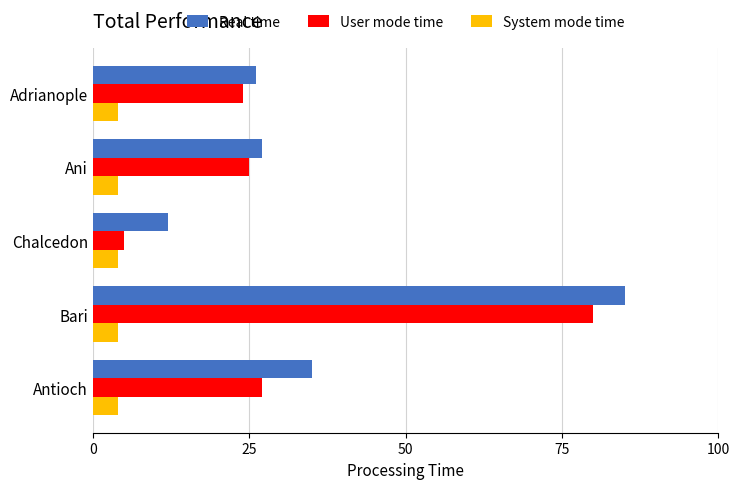

Which series has the widest spread of values?

User mode time